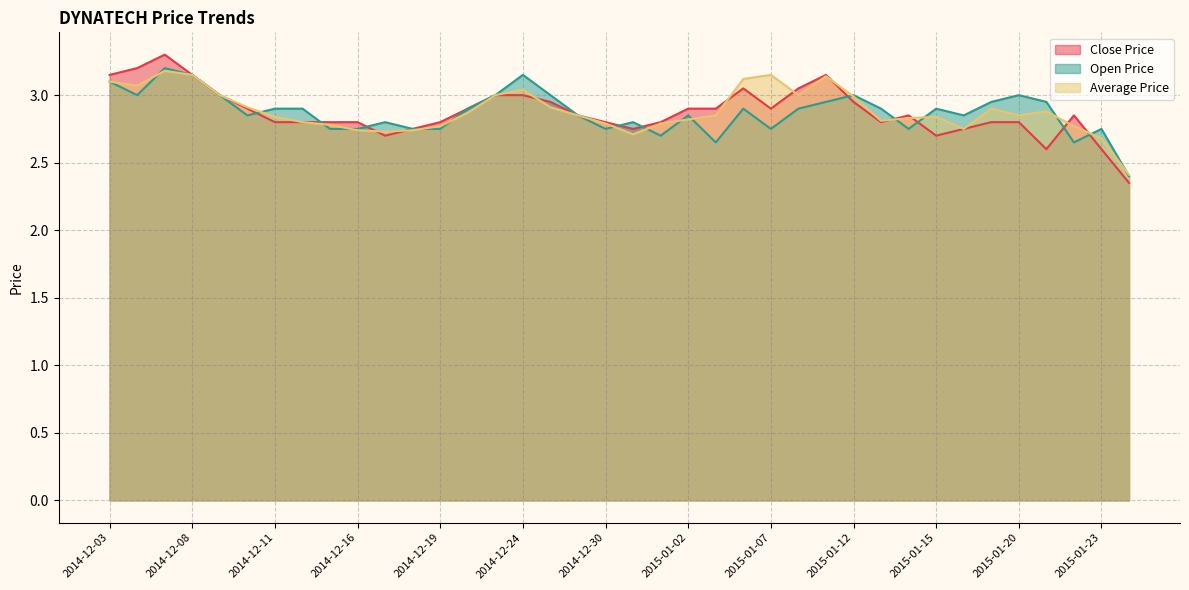

What is the difference between the maximum and minimum values in the Close Price series?

0.9